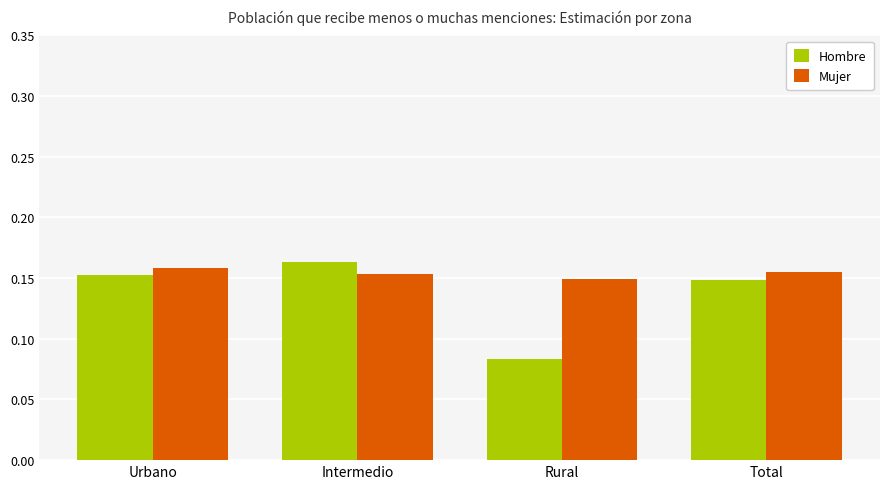

Which series has the largest range (max minus min)?

Hombre